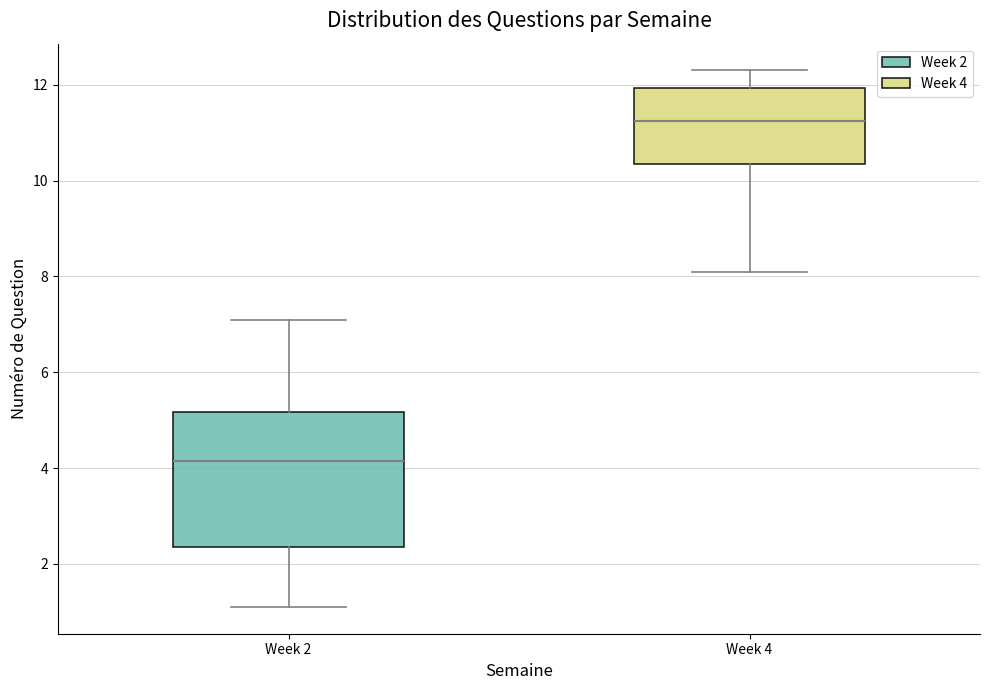

Which box's median line is the highest?

Week 4